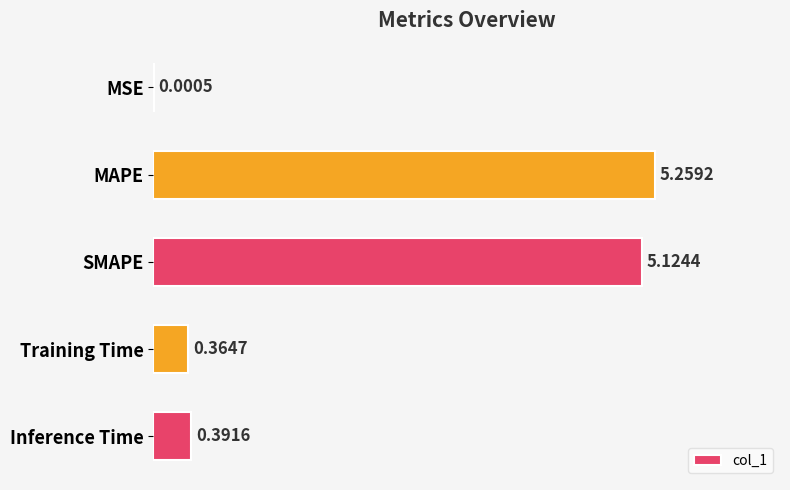

At which label is the value closest to 2?

Inference Time